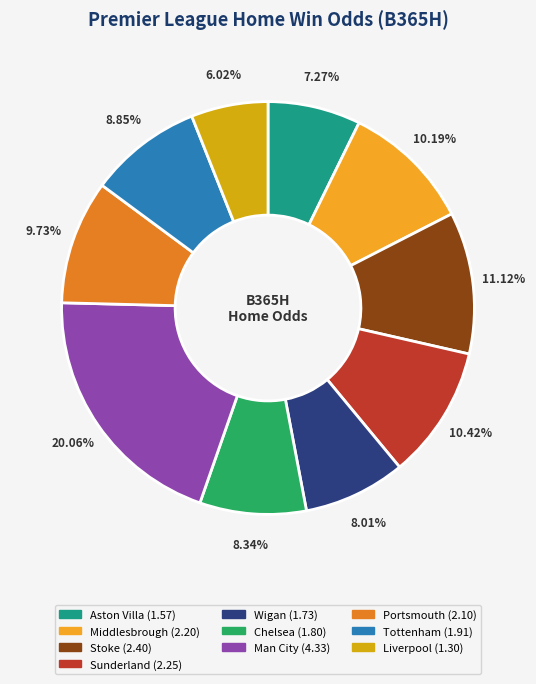

Is the sum of Portsmouth and Chelsea greater than half?

No